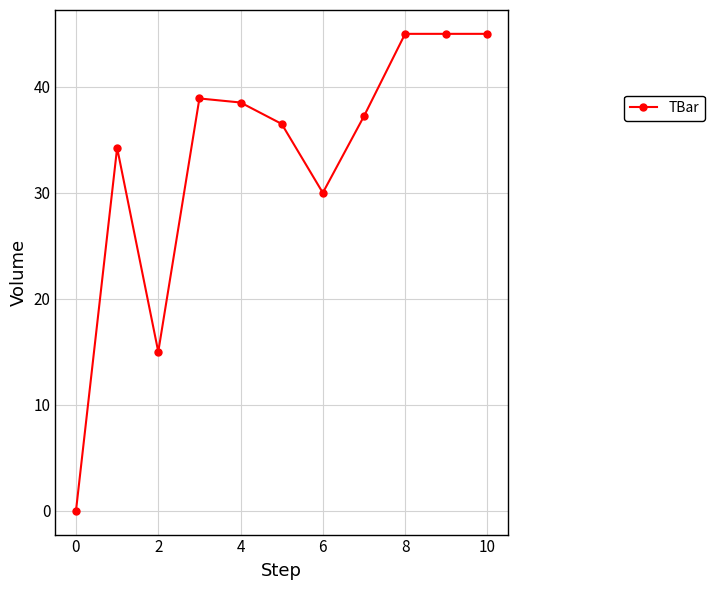

What is the value of the 2nd point from the left?

34.2